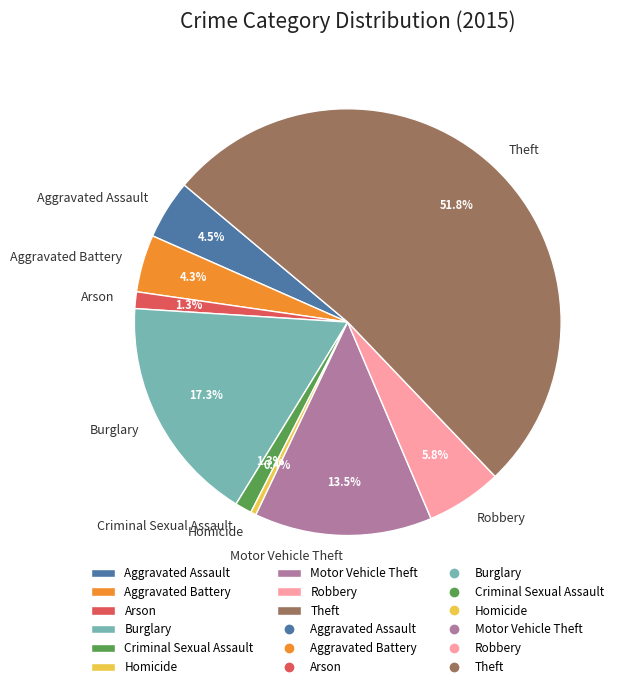

The Arson slice represents 11% of the pie. True or false?

False